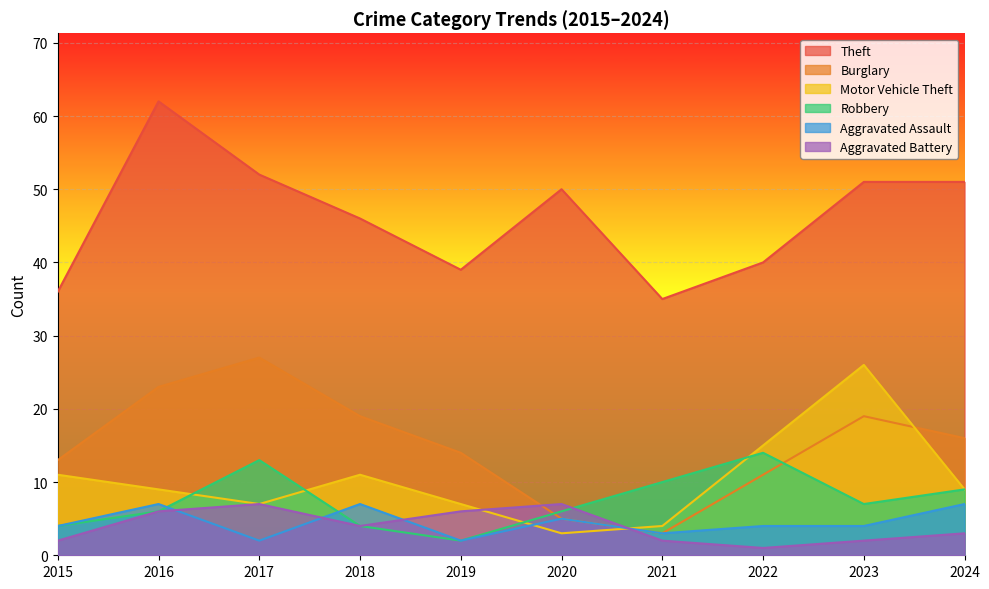

Which series has the largest total across all categories?

Theft